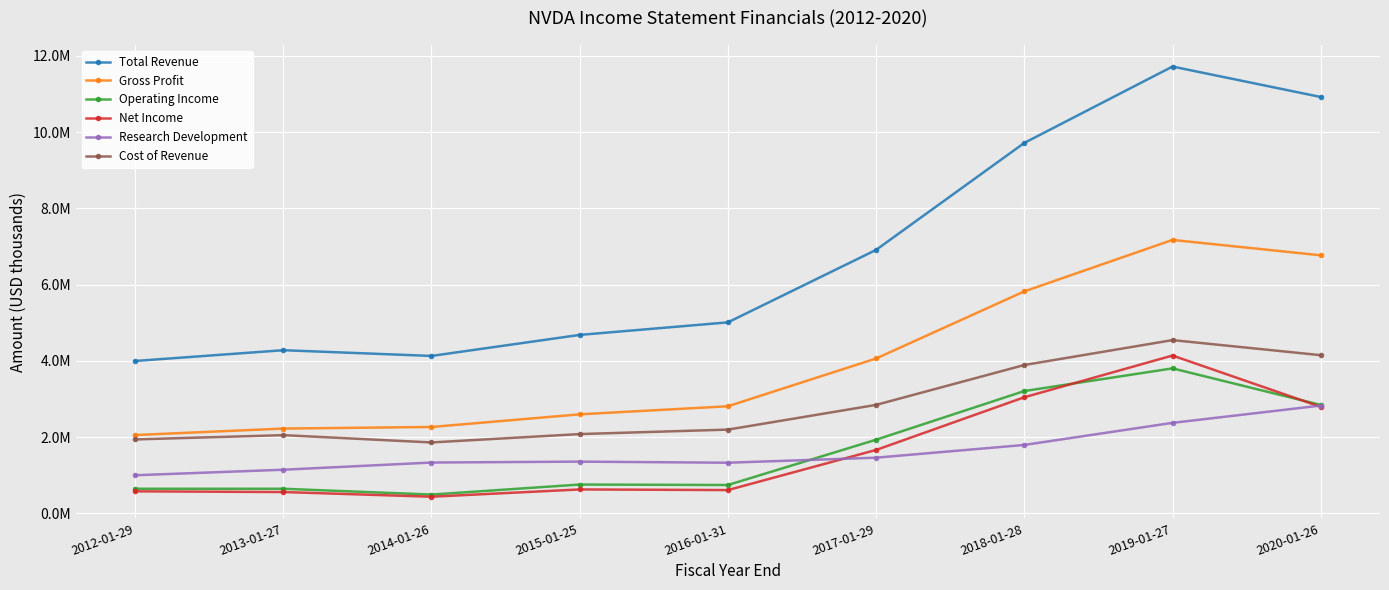

At which category does Research Development reach its first local valley?

2016-01-31